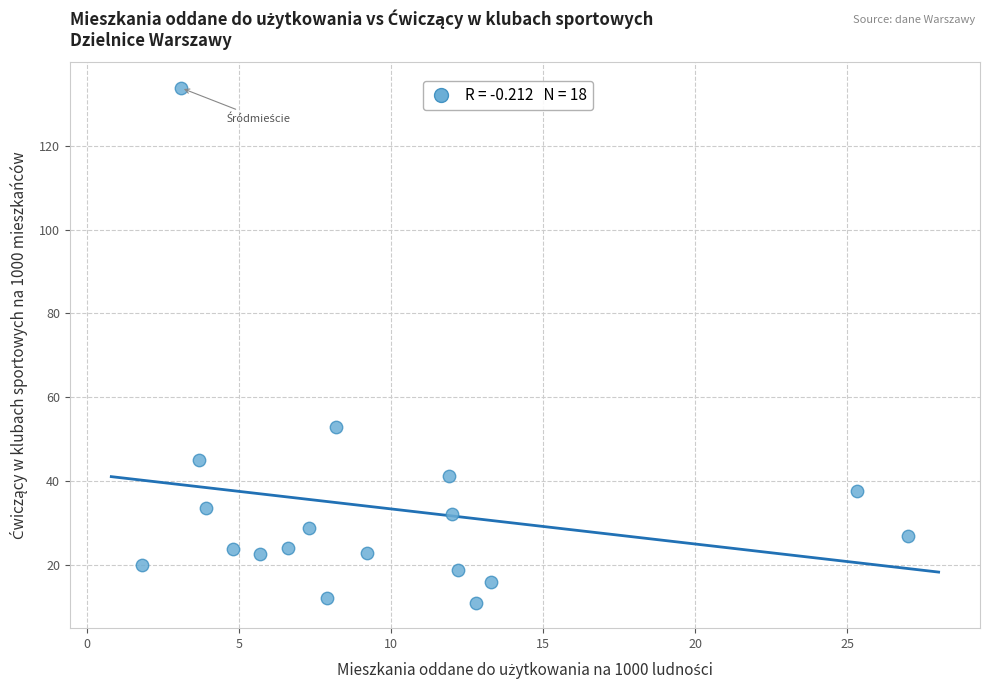

What is the range of X values (max minus min)?

25.2